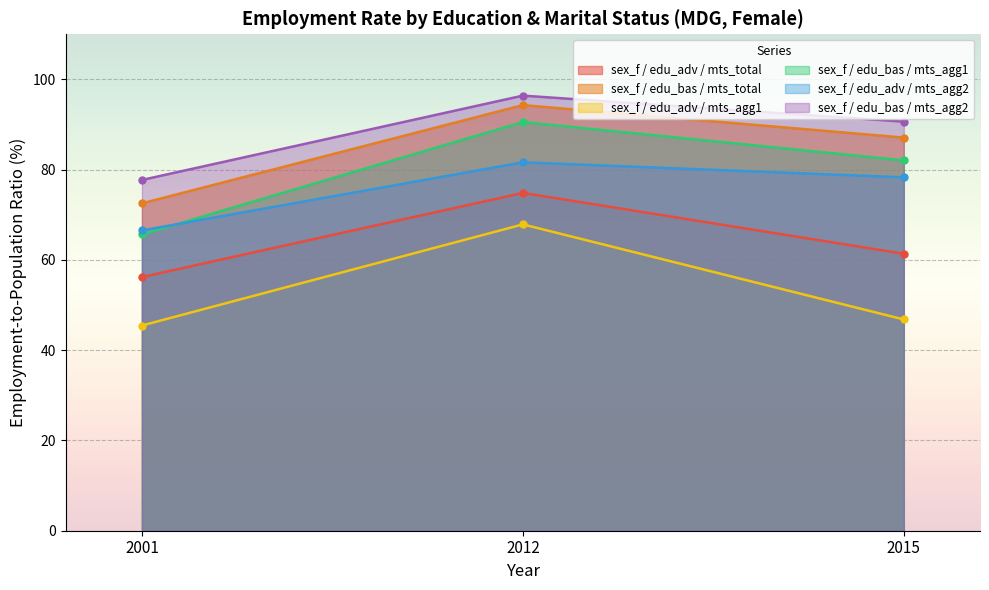

Between 2015 and 2001, which is larger?

2015